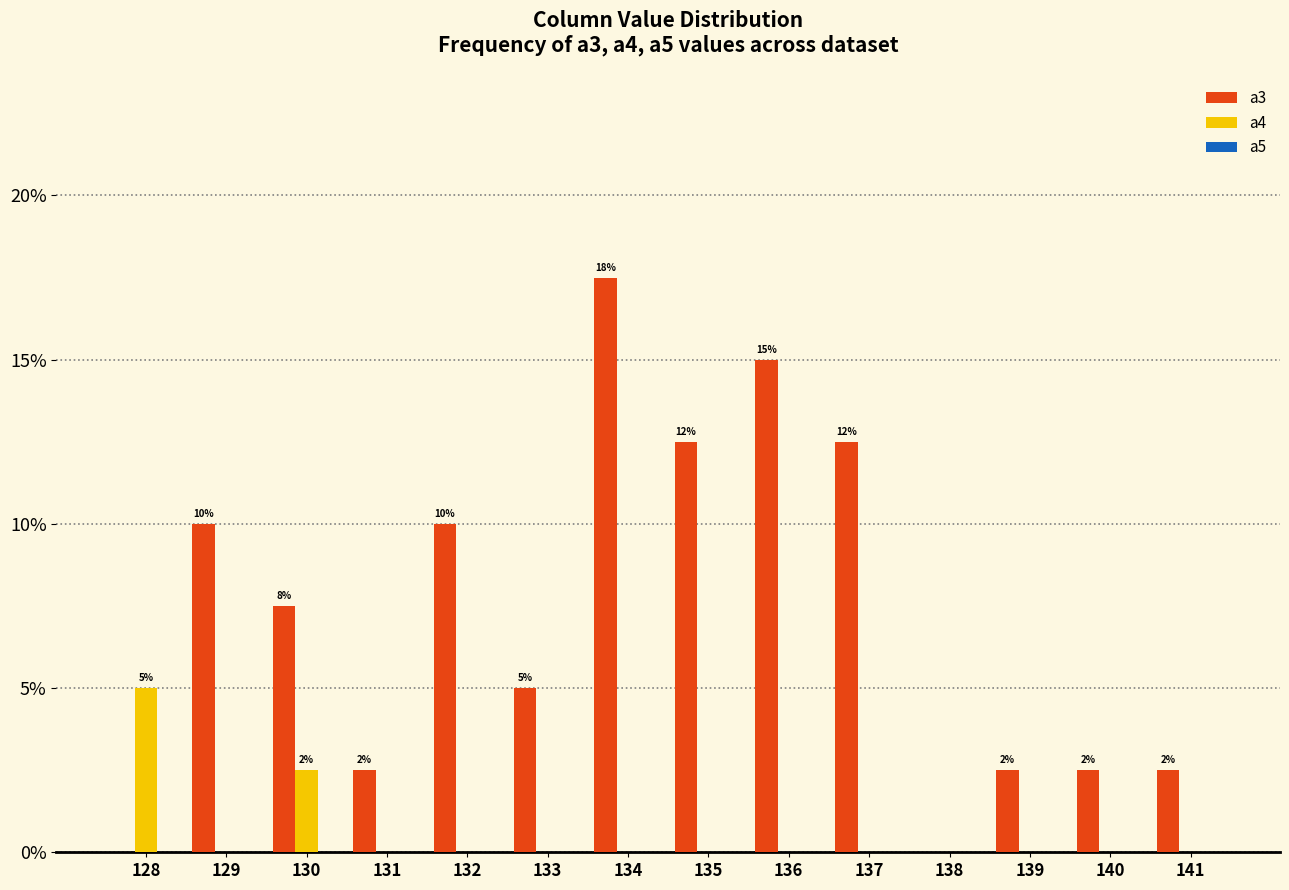

Does the chart contain stacked bars?

No